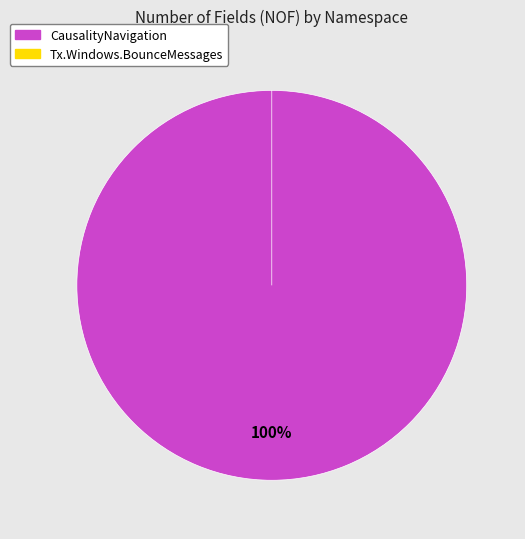

True or false: CausalityNavigation accounts for 100% of the total.

True